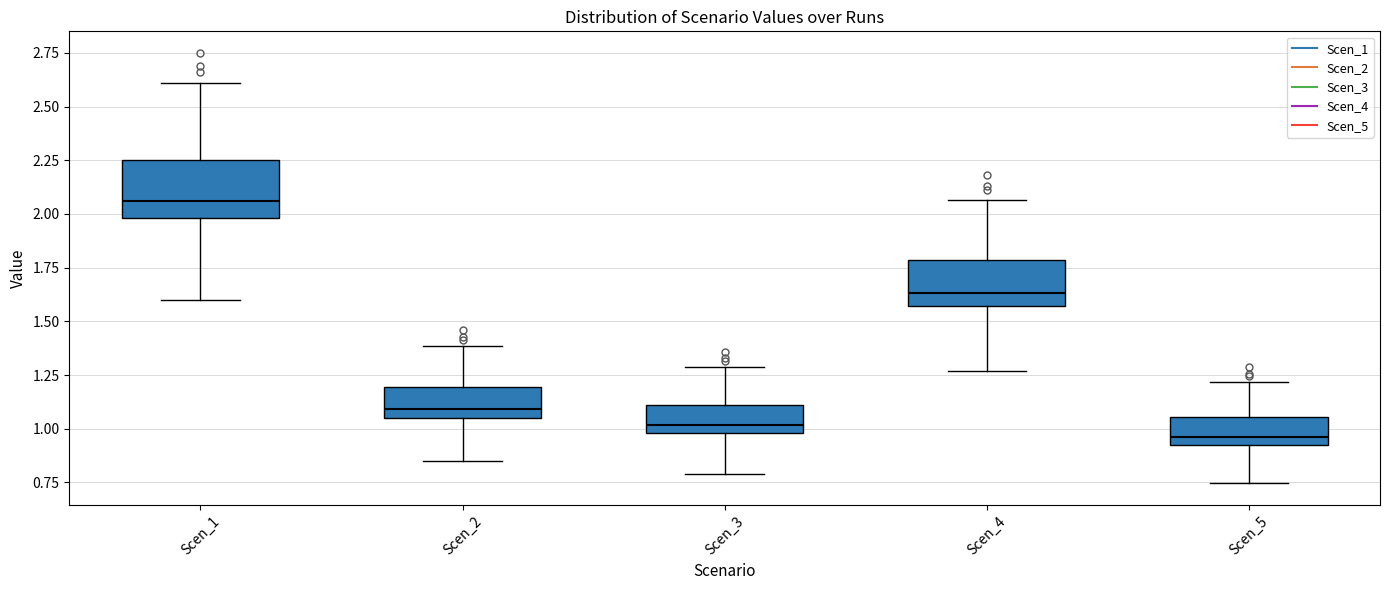

Reading left to right, transcribe this box plot: for each box, give where its median line is, the range the box spans, and where its two whiskers end, as read against the y-axis. The values are not printed on the chart, so give them approximately, as read against the axis.

Scen_1: median 2.05, box 2.00 to 2.25, whiskers 1.60 to 2.60
Scen_2: median 1.10, box 1.05 to 1.20, whiskers 0.85 to 1.40
Scen_3: median 1.00 (just above the box's lower edge), box 1.00 to 1.10, whiskers 0.80 to 1.30
Scen_4: median 1.65, box 1.55 to 1.80, whiskers 1.25 to 2.05
Scen_5: median 0.95 (just above the box's lower edge), box 0.95 to 1.05, whiskers 0.75 to 1.20